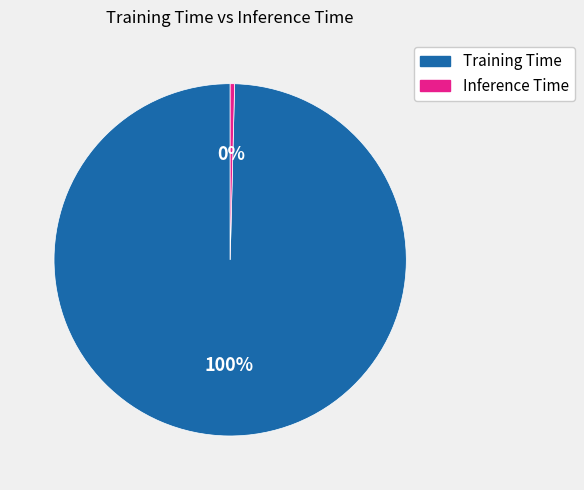

Do Inference Time and Training Time together represent more than half of the pie?

Yes